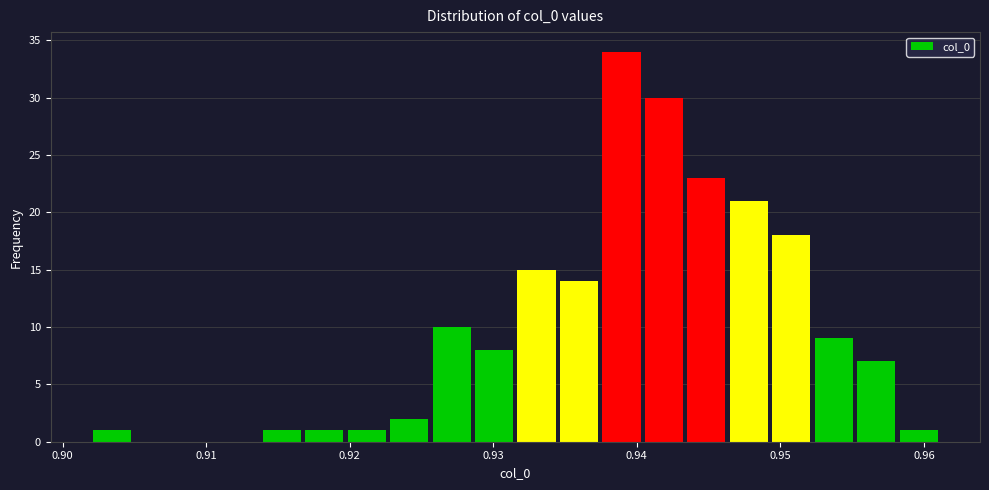

Read against the x-axis, roughly where is the centre of the tallest bar?

0.939